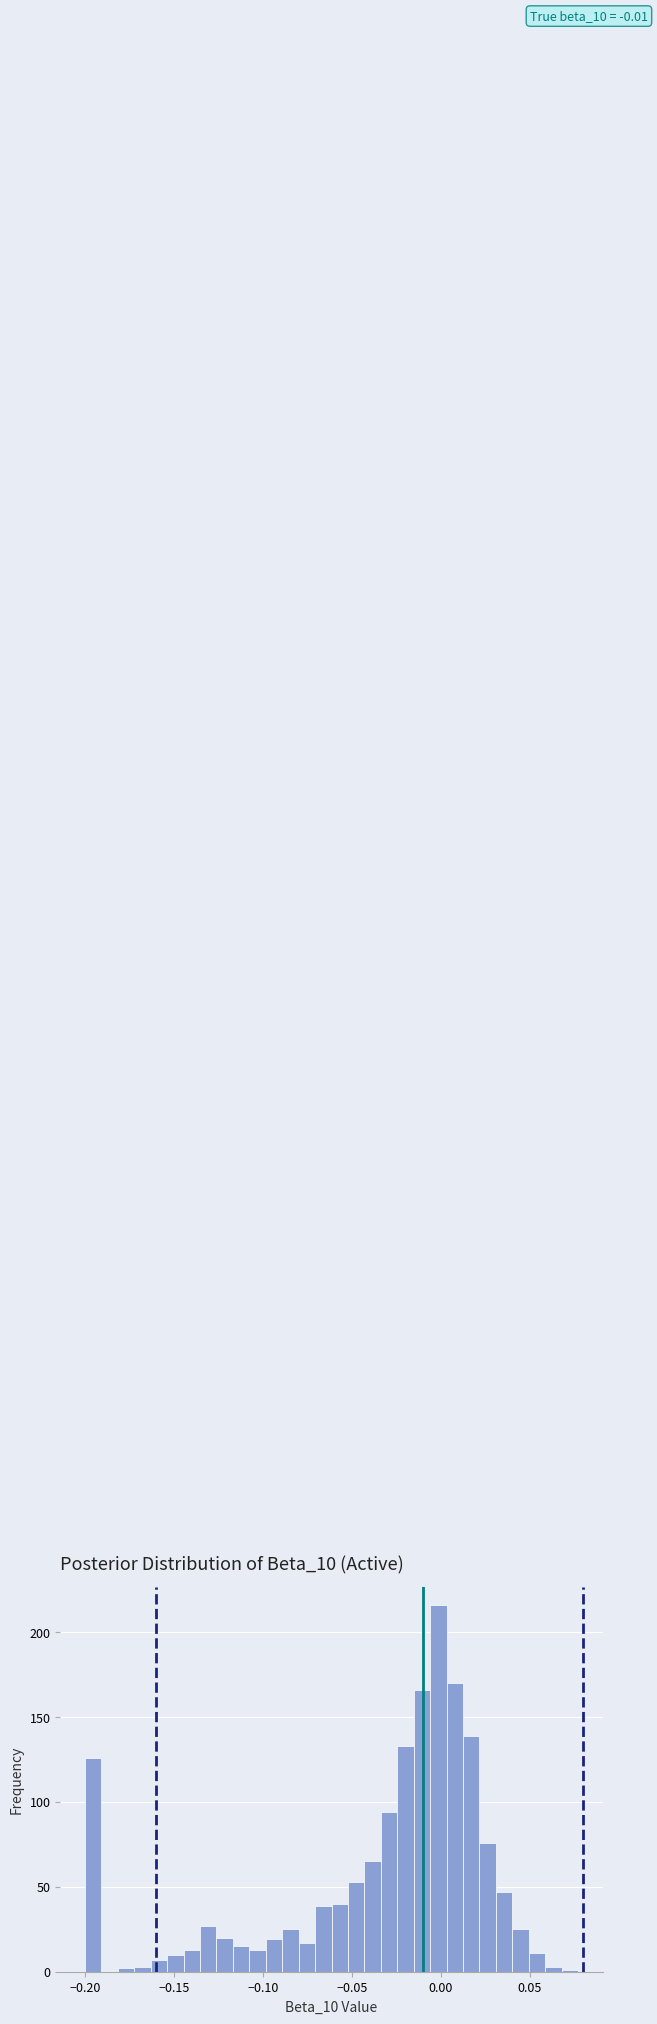

Read against the x-axis, roughly where is the centre of the tallest bar?

0.000